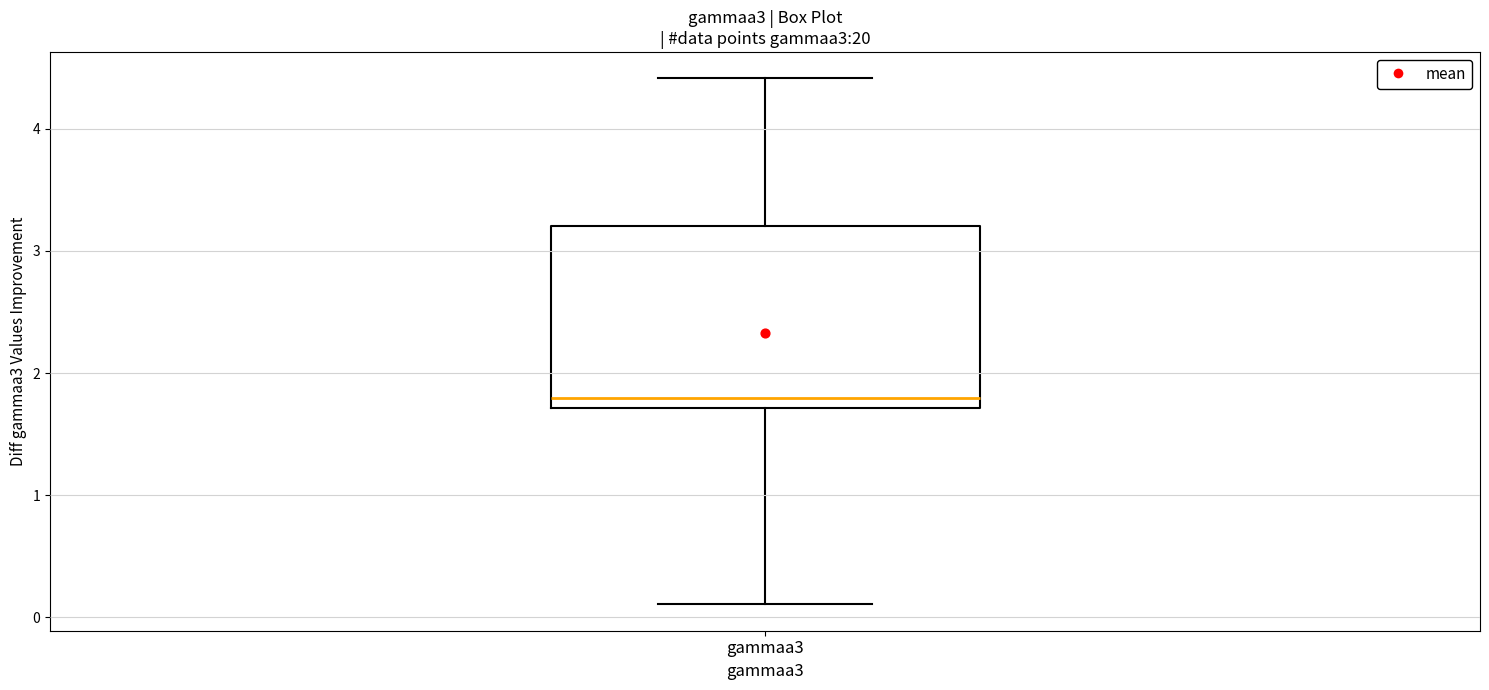

Where does the median line of the box for gammaa3 sit on the y-axis? The values are not printed on the chart, so give them approximately, as read against the axis.

1.8